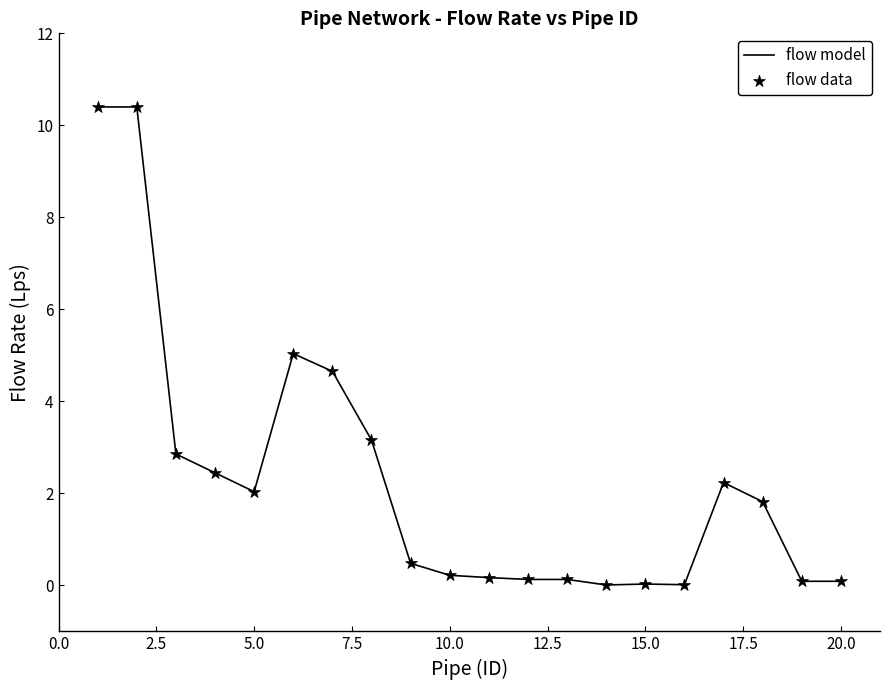

What is the difference between the maximum and minimum values?

10.4